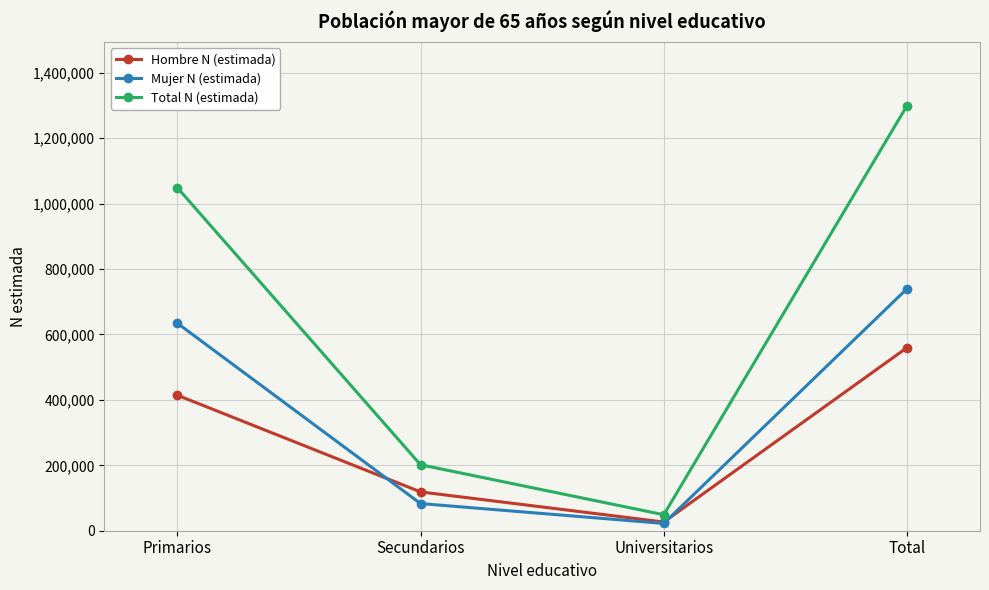

What is the difference between the highest and lowest values at Secundarios?

118665